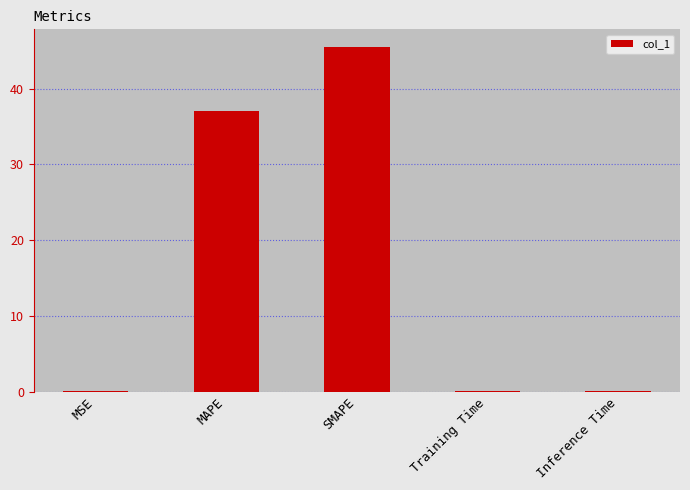

What is the change in value from SMAPE to Training Time?

-45.5